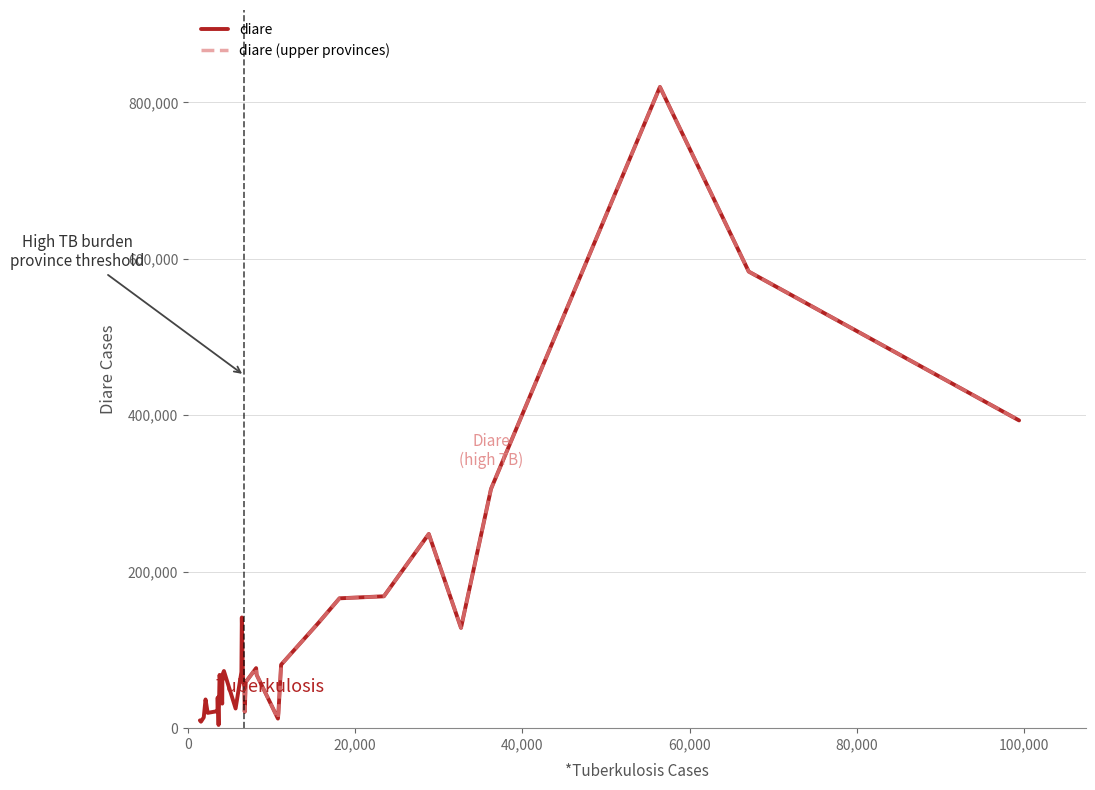

What is the highest value of the diare series?

819729